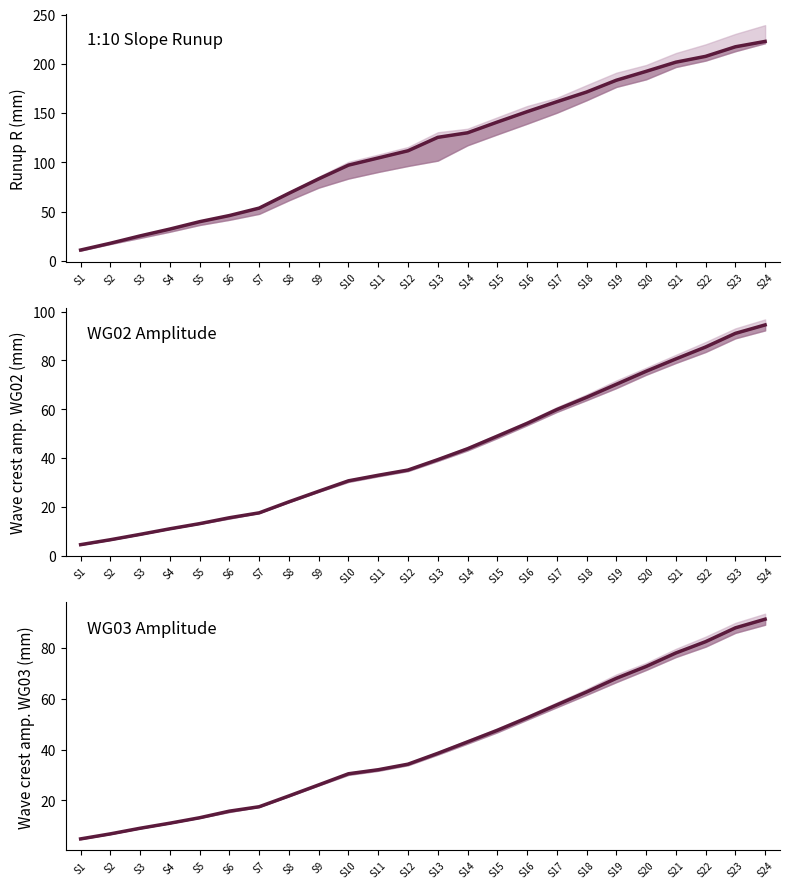

What is the value of the a+_WG03 mean point at the 15th from the left?

47.5